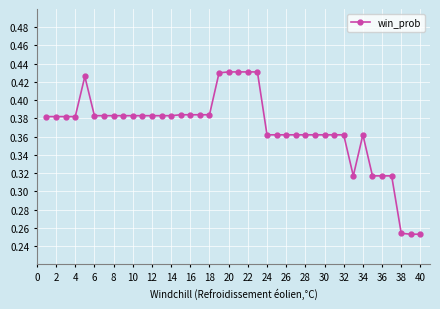

Count the number of categories in the chart.

40